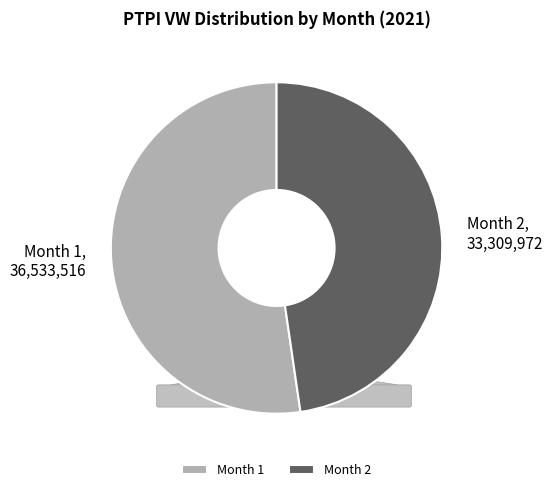

Approximately how many times larger is the value at Month 1 compared to Month 2?

1.1